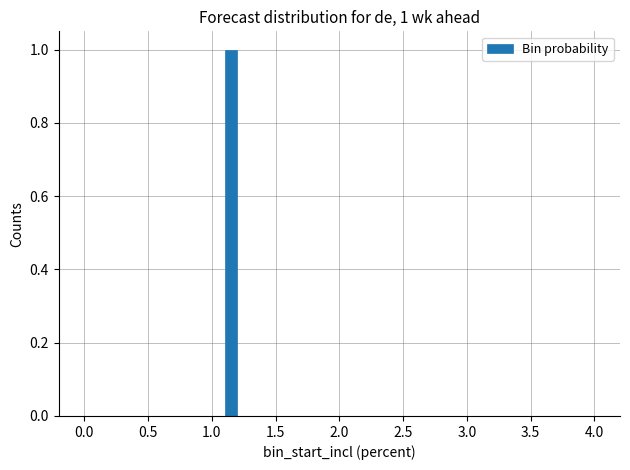

Around what value on the x-axis is the tallest bar? Give the approximate position of its centre, as read against the axis.

1.15